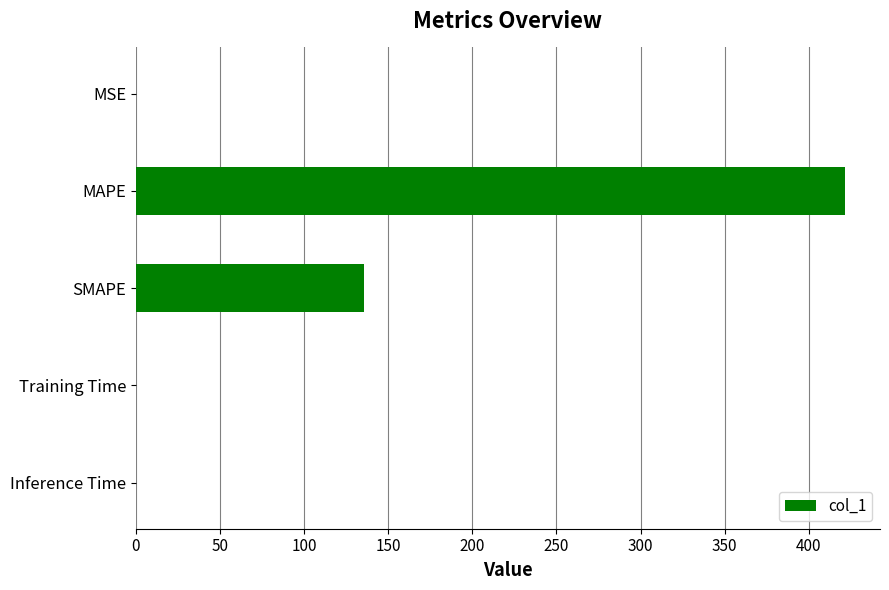

The value at MSE is 0.0. True or false?

True